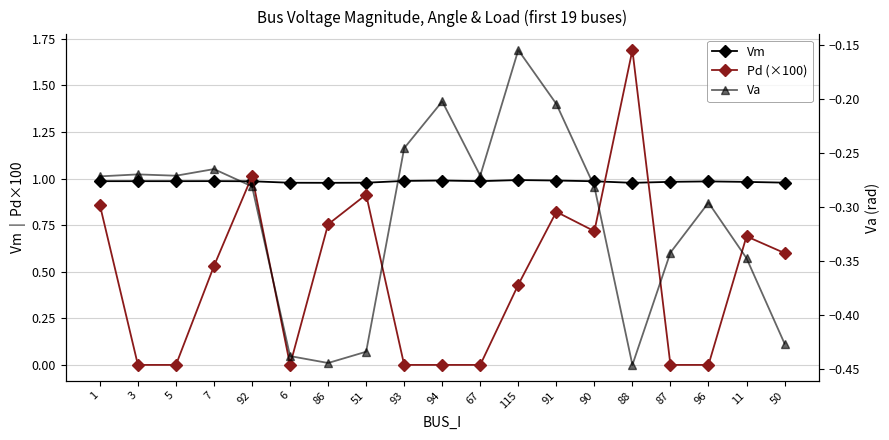

At which category does Pd (×100) reach its first local peak?

92